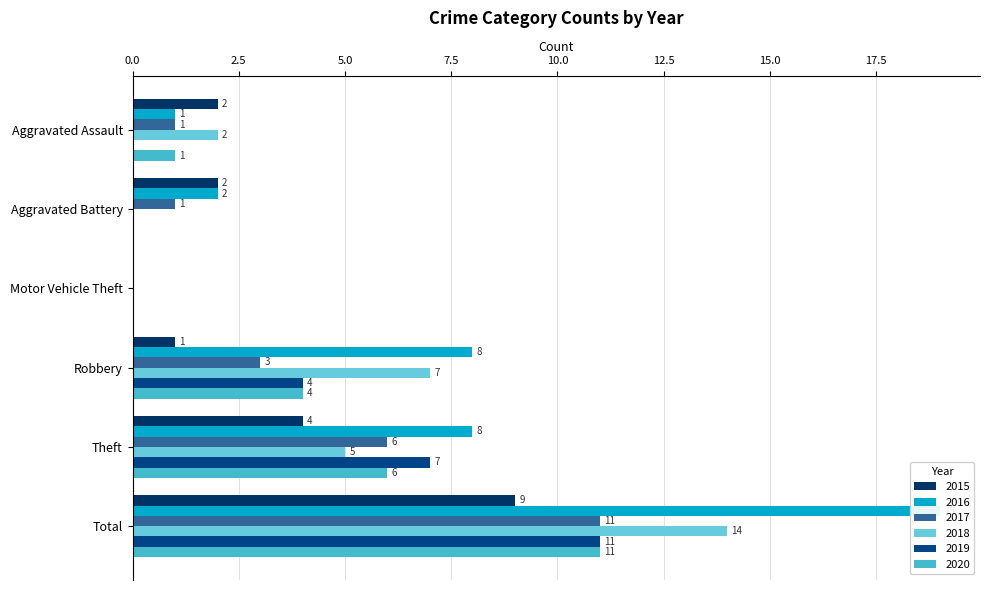

Reading left to right, transcribe all the data shown in this chart.

2015: 2	2	0	1	4	9
2016: 1	2	0	8	8	19
2017: 1	1	0	3	6	11
2018: 2	0	0	7	5	14
2019: 0	0	0	4	7	11
2020: 1	0	0	4	6	11